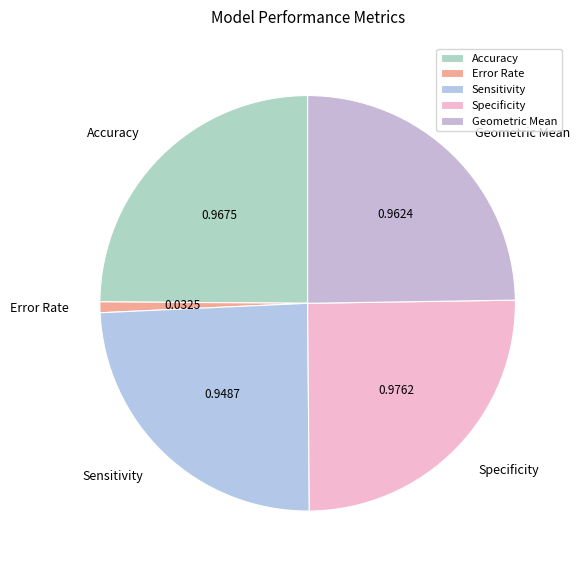

Do Sensitivity and Accuracy together represent more than half of the pie?

No